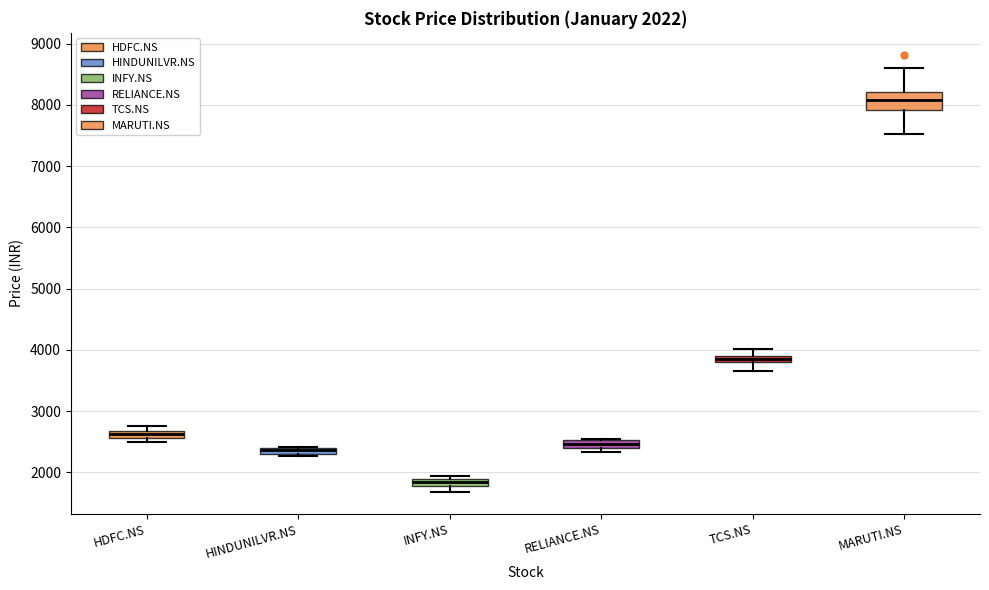

Which box has the lowest median line?

INFY.NS